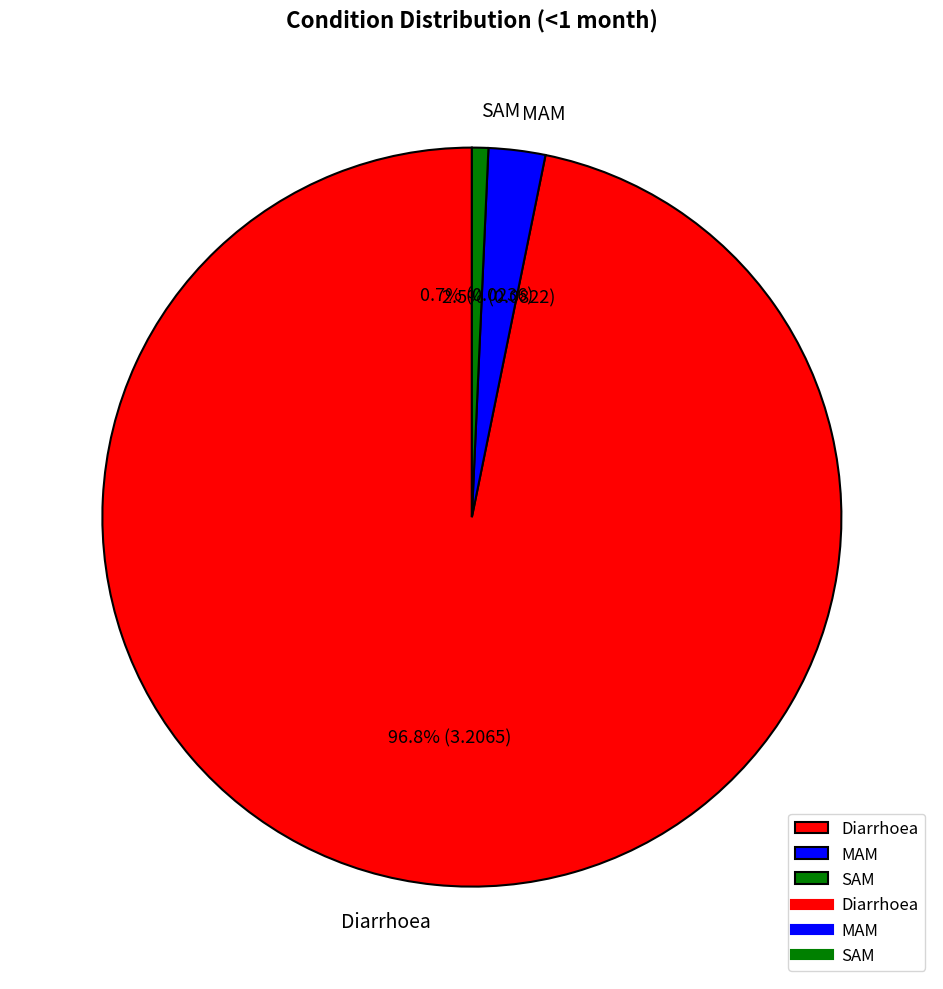

True or false: Diarrhoea accounts for 97% of the total.

True